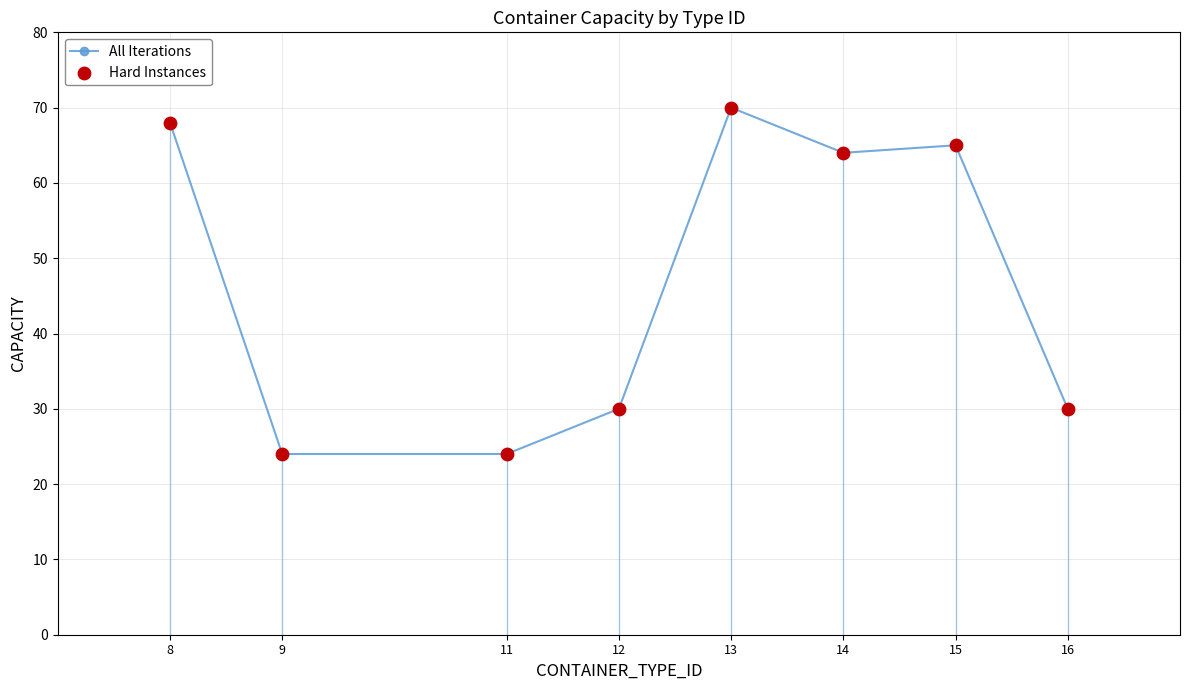

What is the average value?

47